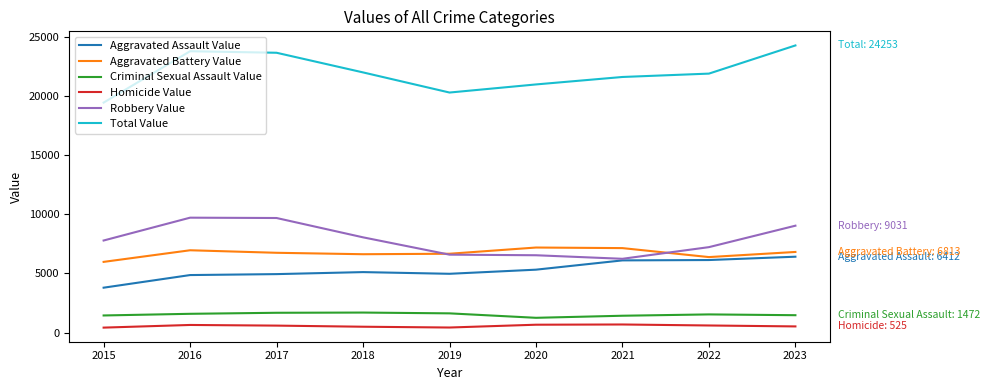

True or false: Robbery Value and Homicide Value cross at least once.

False